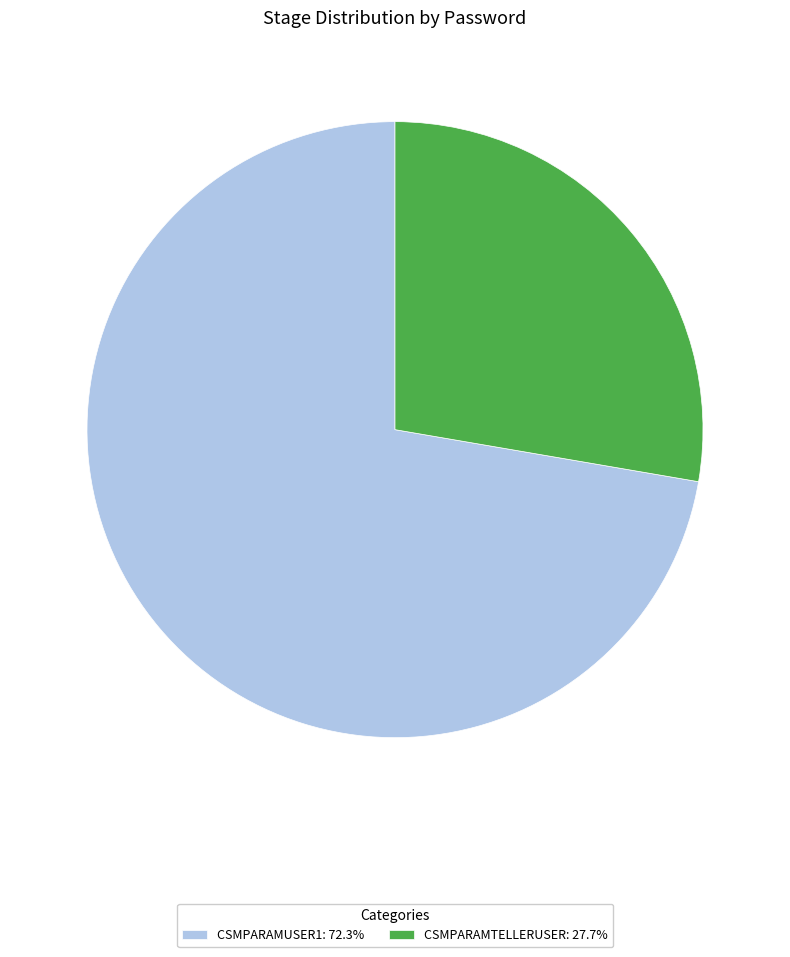

Does CSMPARAMUSER1: 72.3% account for over 50% of the chart?

Yes